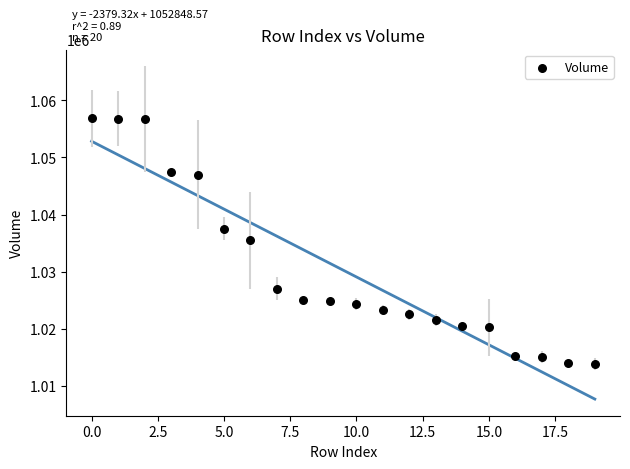

What is the range of Y values (max minus min)?

43100